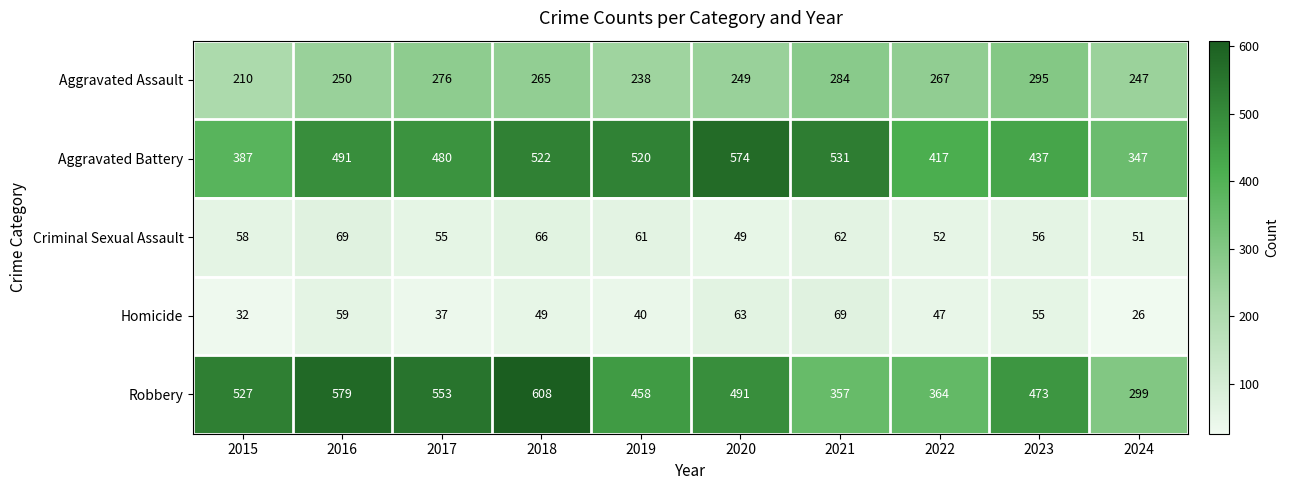

What is the sum of all Aggravated Battery values?

4706